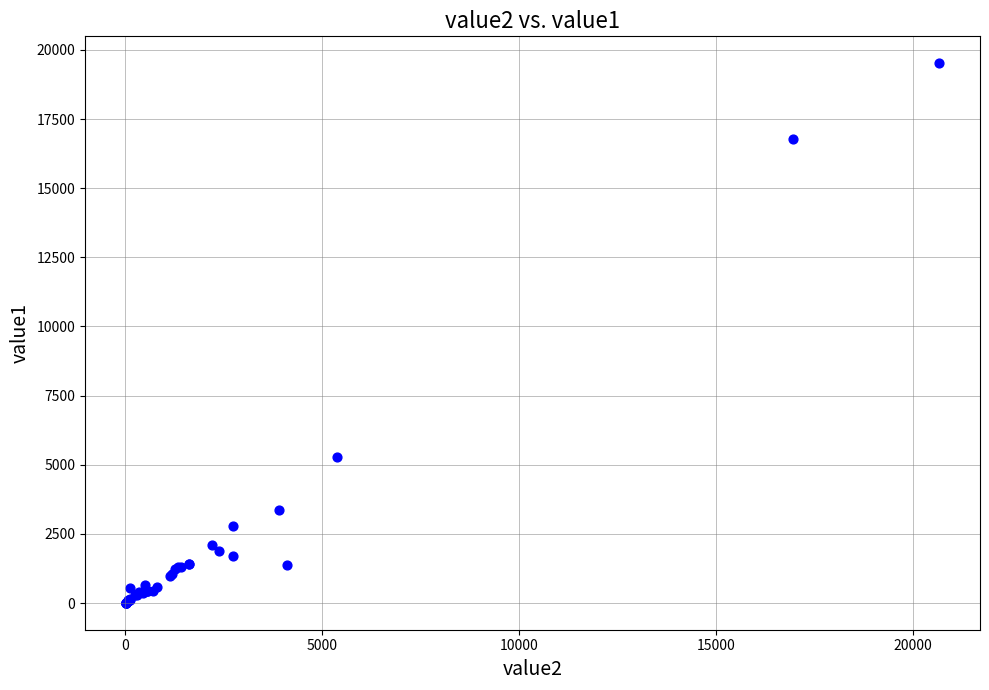

What Y value in the scatter plot is closest to 9762?

5270.4